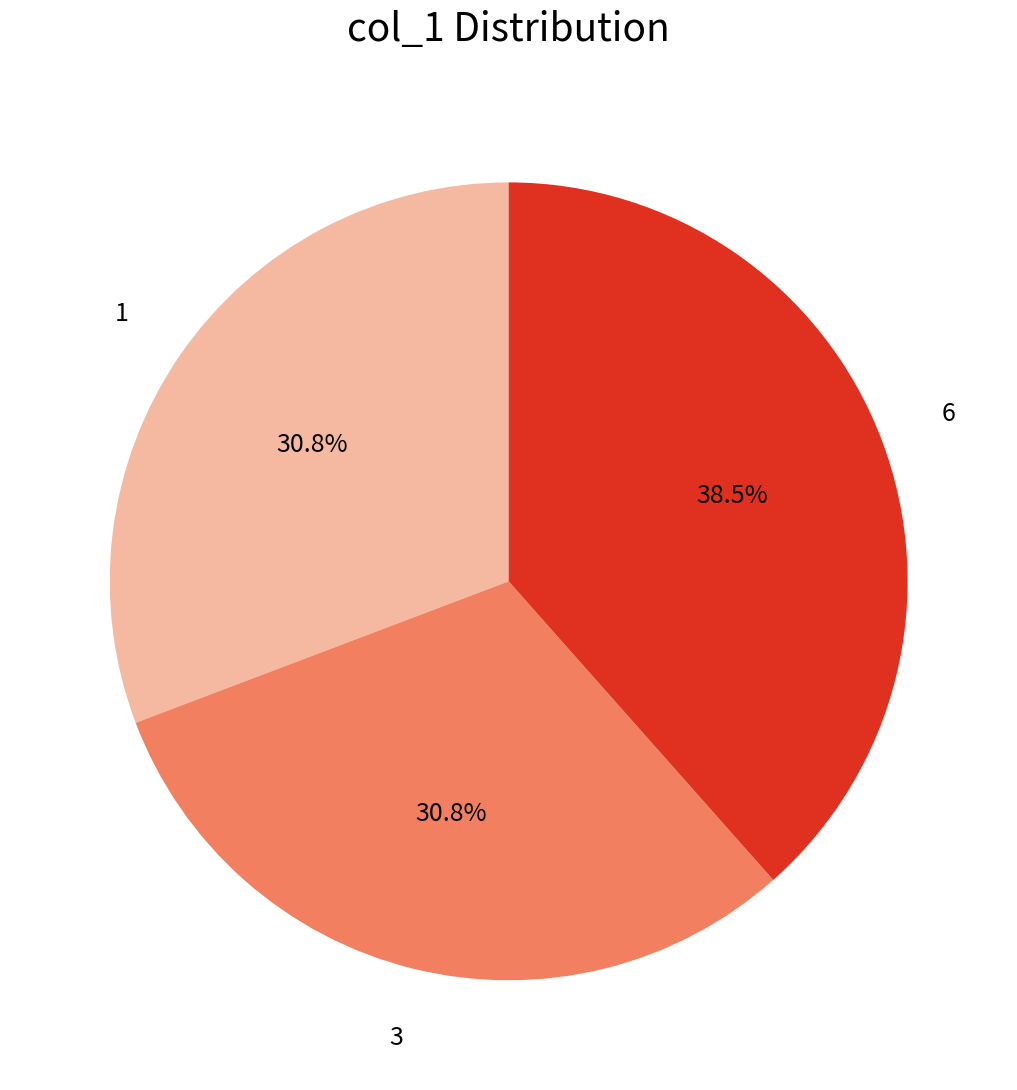

What is the largest slice in the pie chart?

6